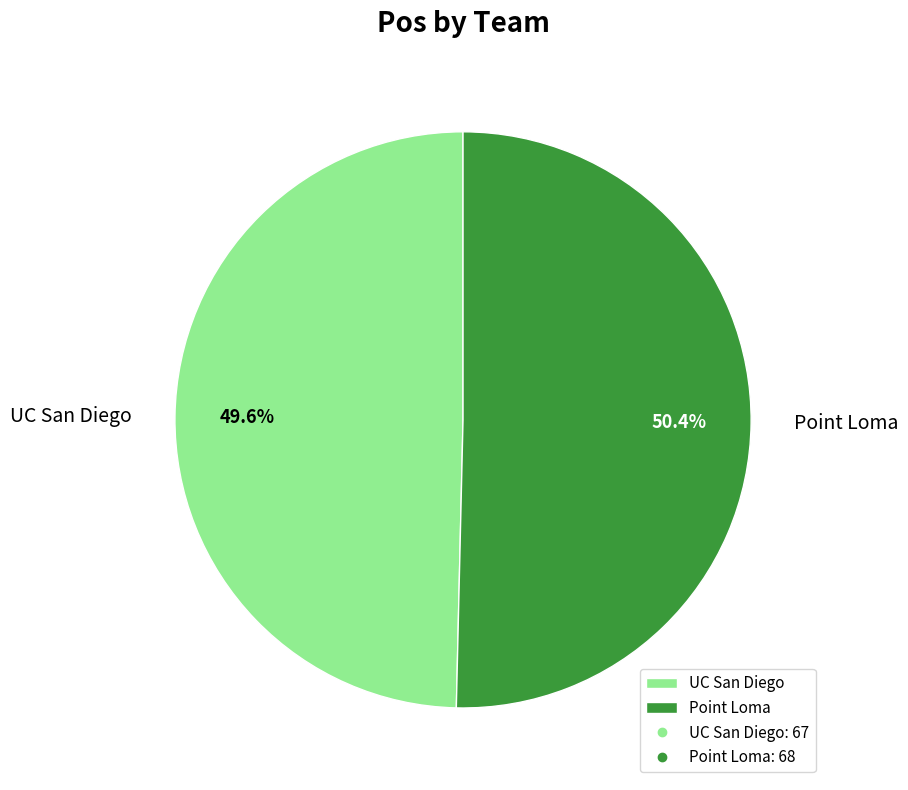

To the nearest percent, what is the difference between the Point Loma and UC San Diego slice percentages?

1%